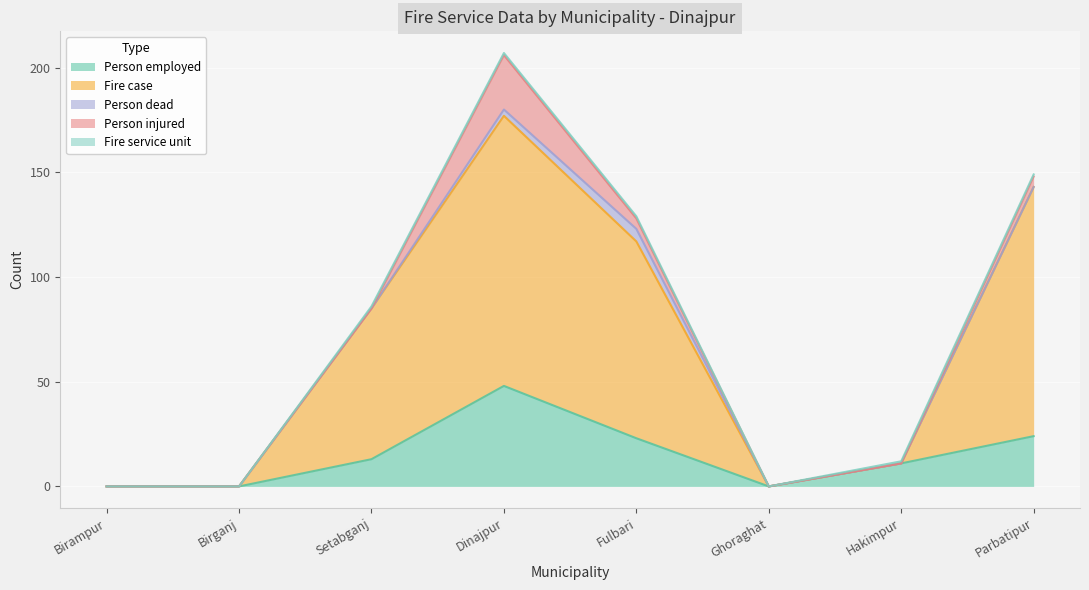

The Person employed series shows 48 at Dinajpur. True or false?

True